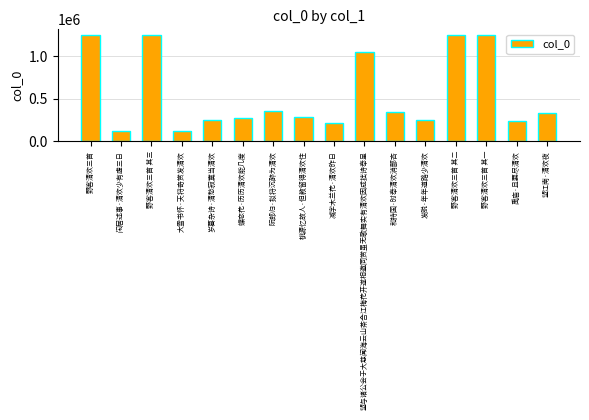

What is the value of the 2nd bar from the left?

126075